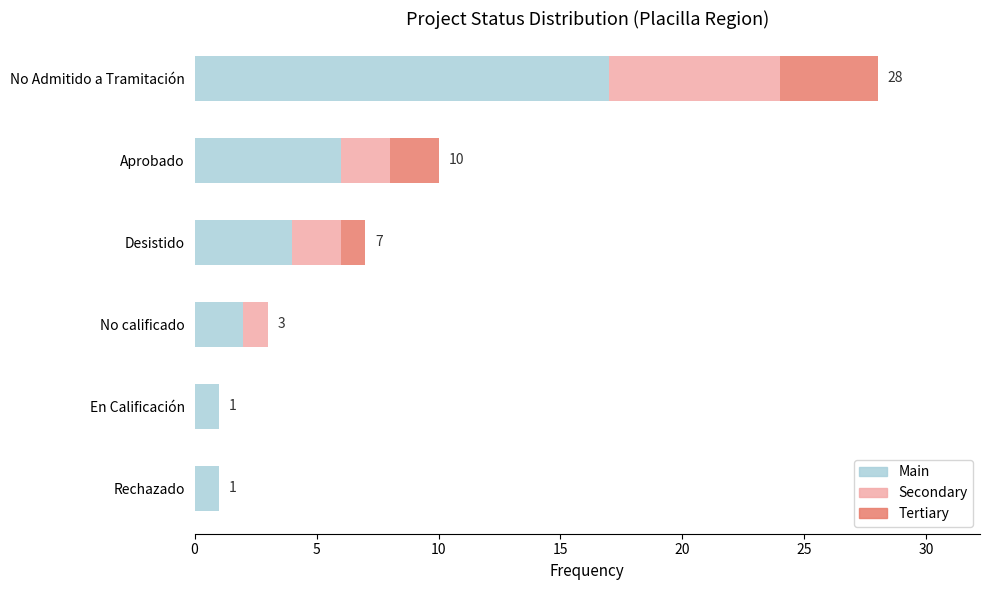

At which category is the sum across all series the highest?

No Admitido a Tramitación